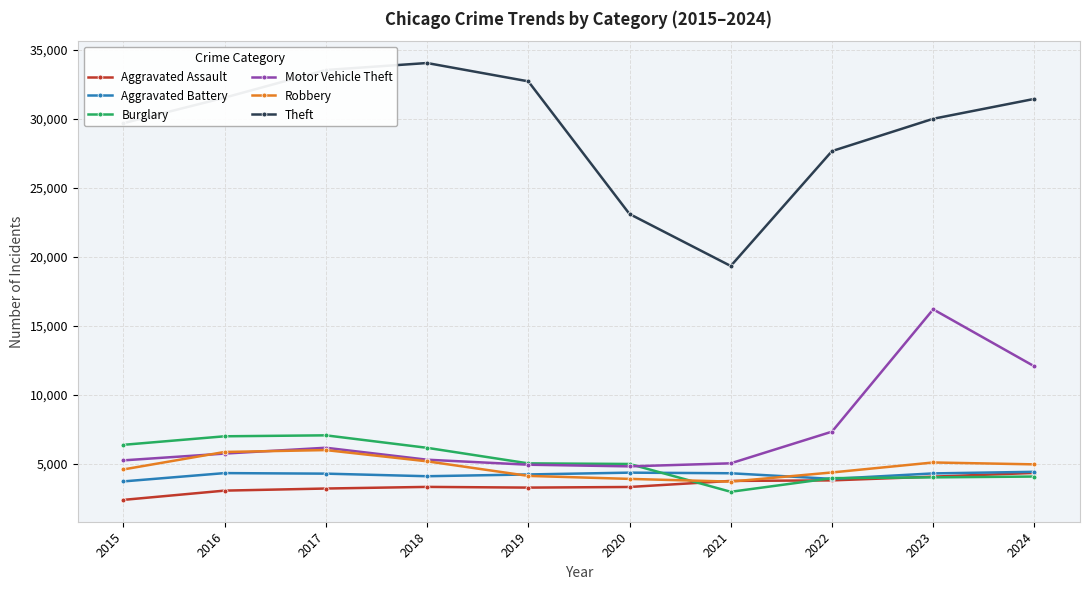

What is the average value of the Burglary series?

5155